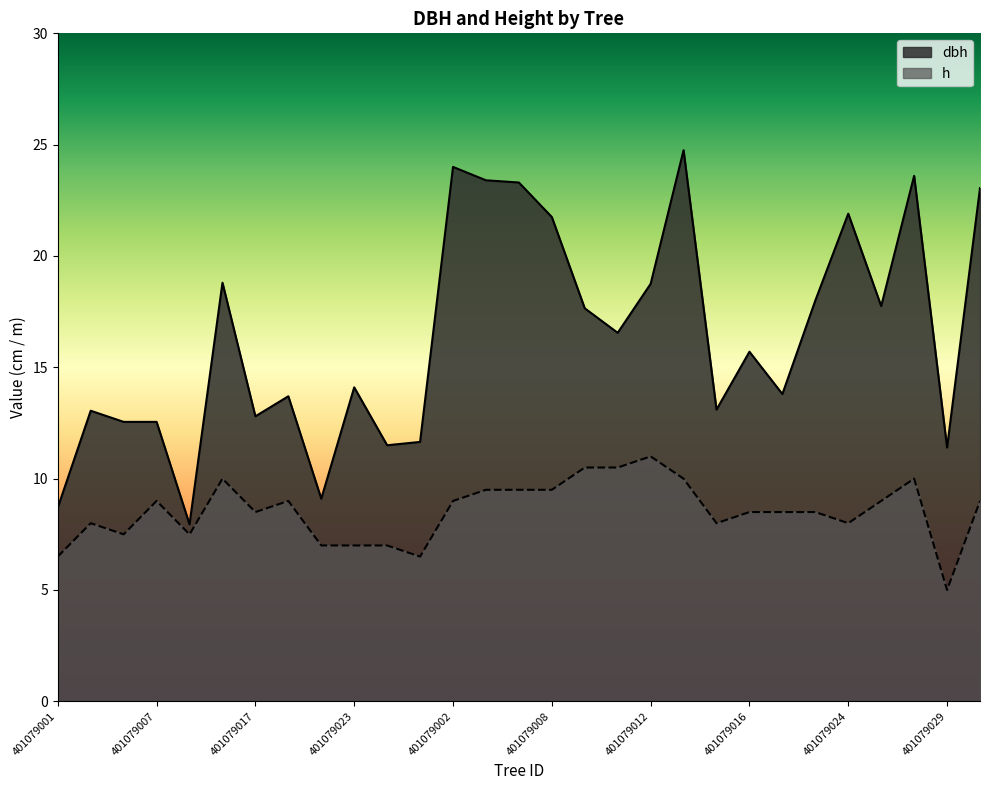

The value of h at 401079030 is 9.0. True or false?

True